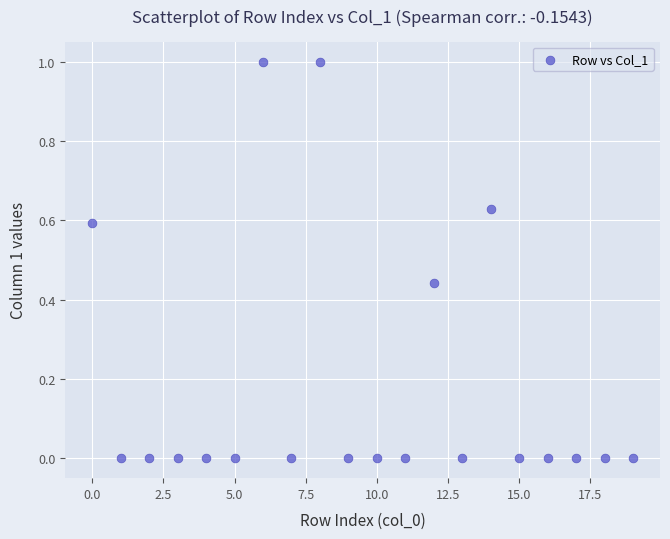

What is the range of Y values (max minus min)?

1.0